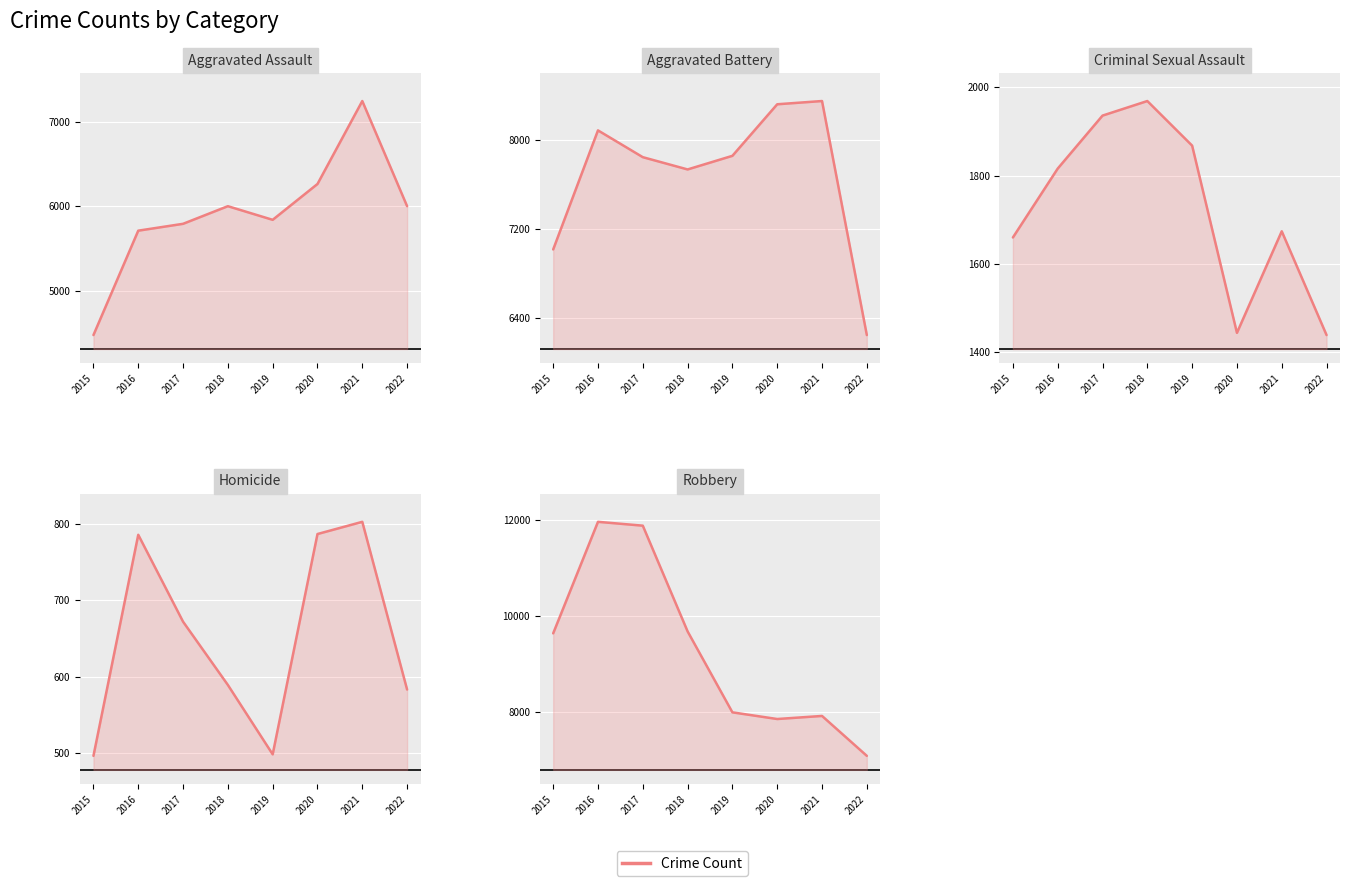

What is the value of the Criminal Sexual Assault point at the 6th from the left?

1444